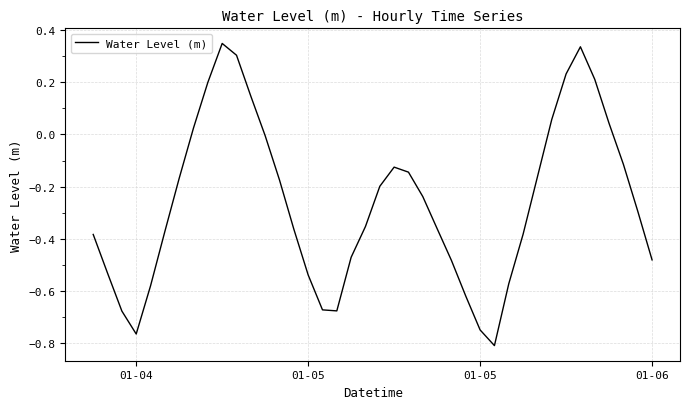

What is the difference between the maximum and minimum values?

1.2